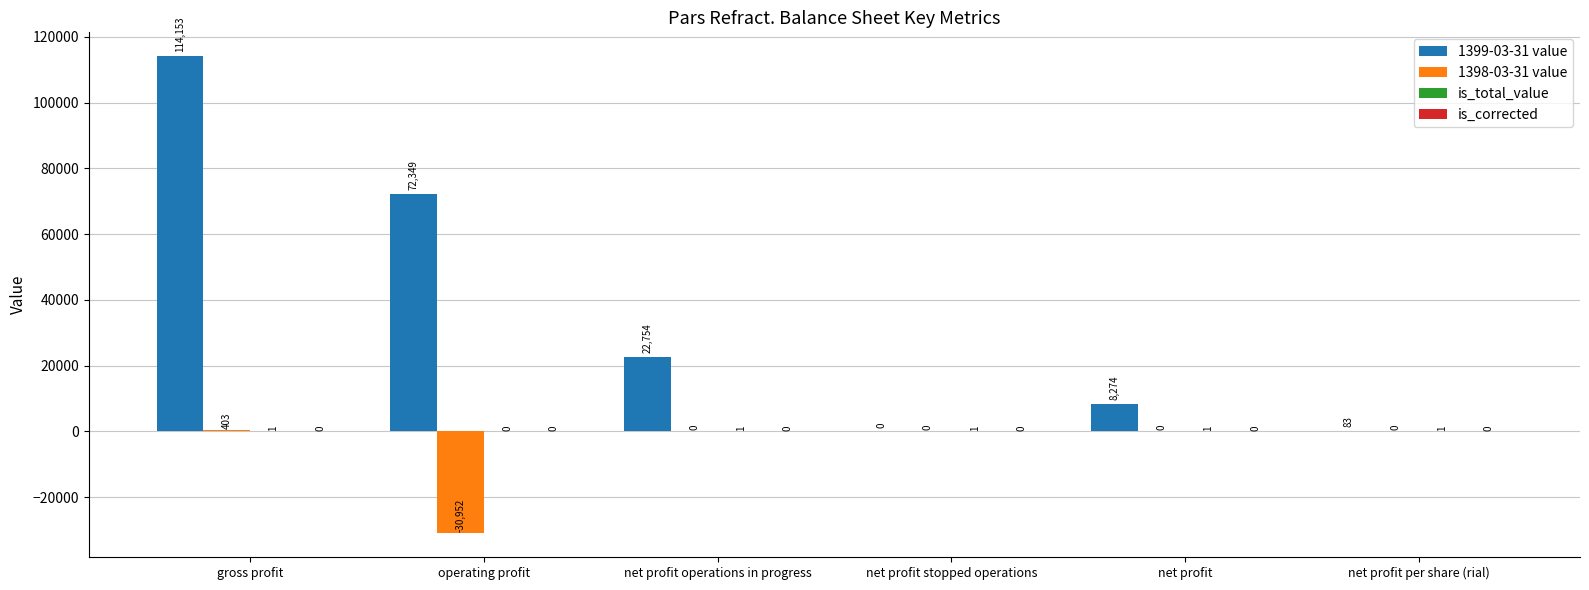

Which series changed the most between operating profit and net profit stopped operations?

1399-03-31 value